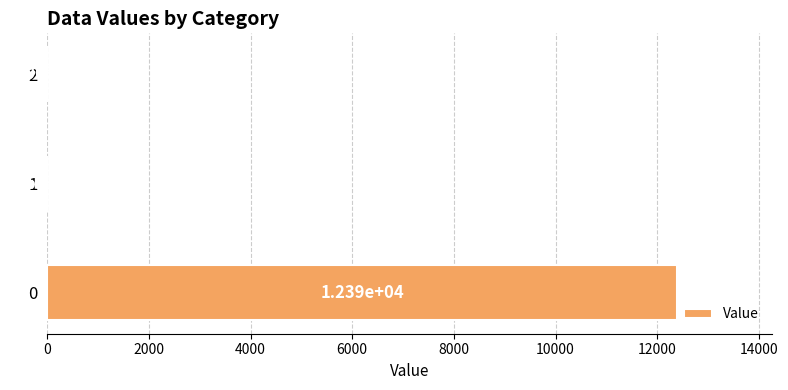

Count the number of categories in the chart.

3